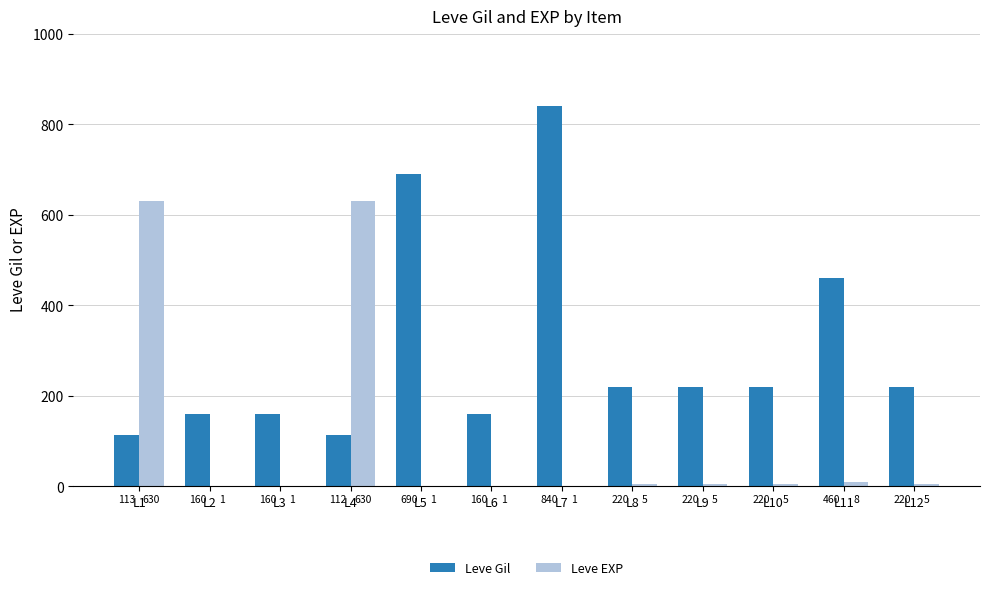

Where is Leve Gil nearest to the value 476?

L11